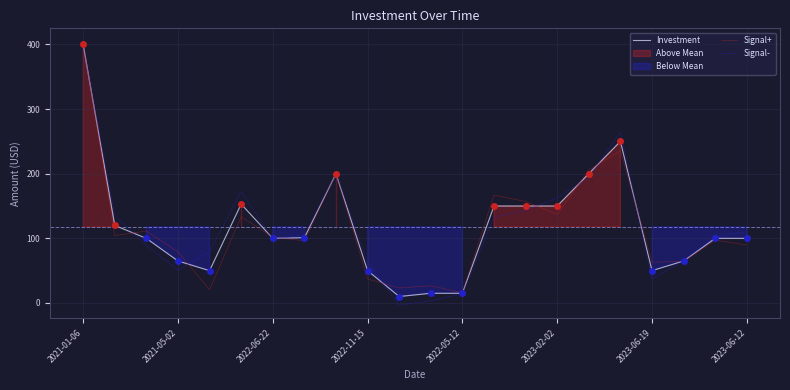

List the series in order of their overall mean, highest first.

Signal-, Investment, Signal+